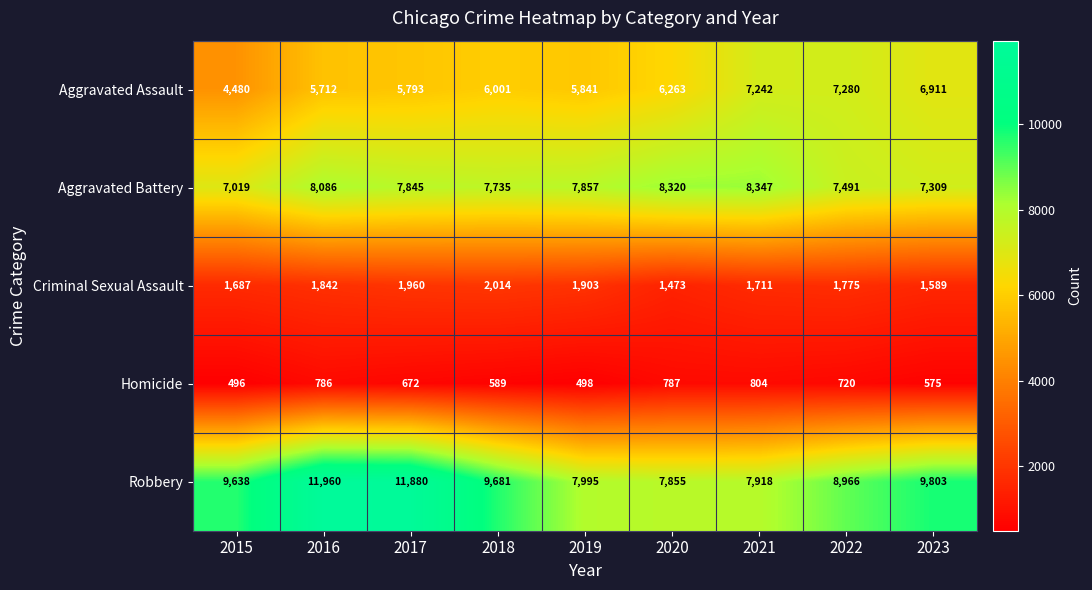

At which label does Aggravated Battery first exceed 7845?

2016